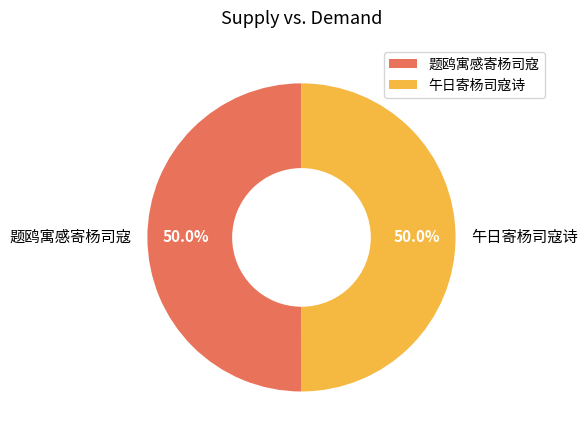

What percentage is the 午日寄杨司寇诗 slice, to the nearest percent?

50%